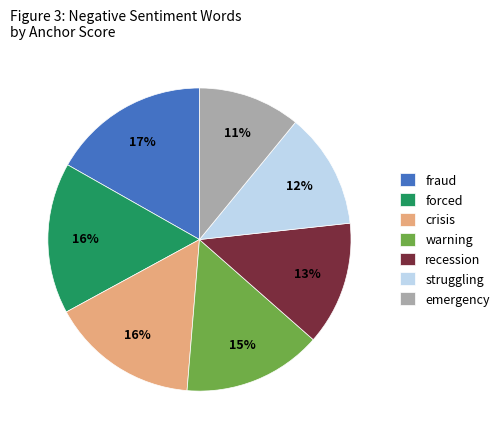

Is it true that recession is 13% of the pie?

True